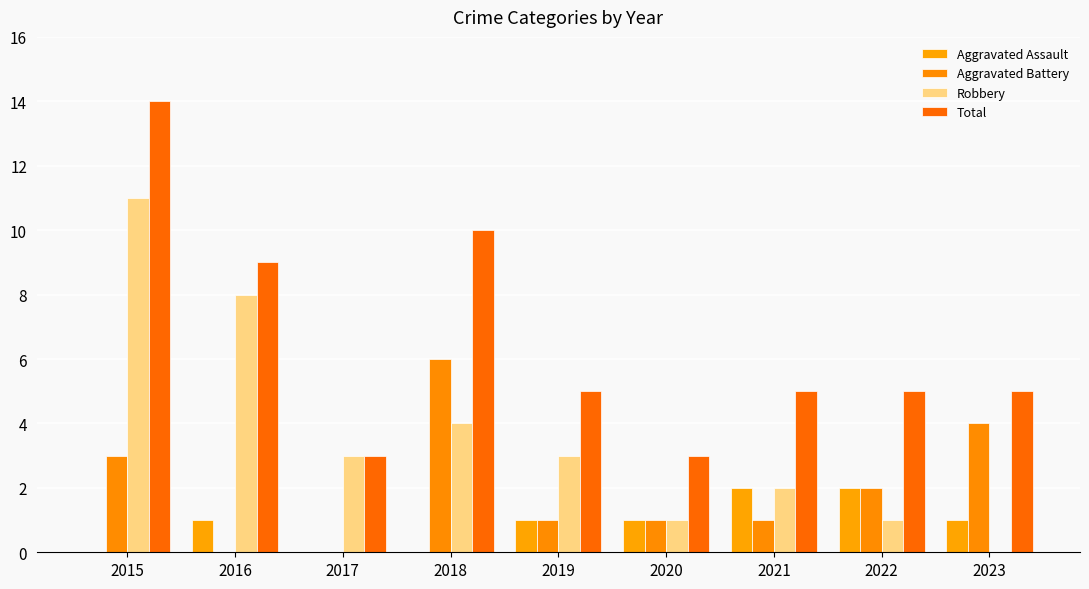

Which category has the highest value in the Aggravated Assault series?

2021